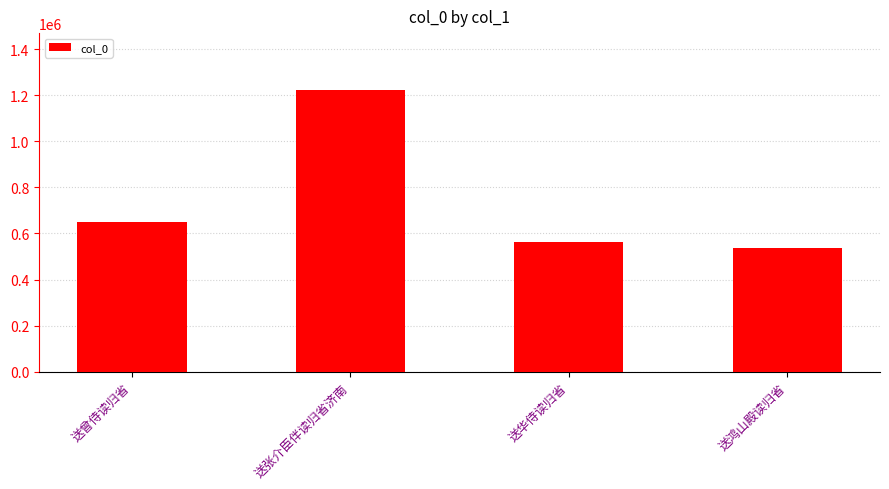

The chart shows a value of 561703 at 送华侍读归省. True or false?

True